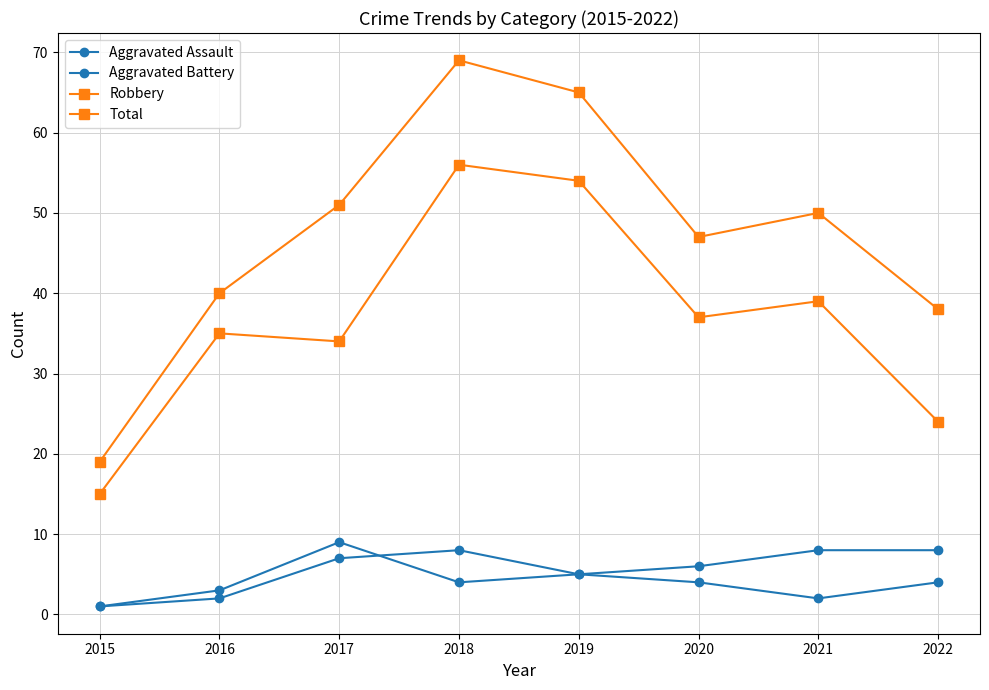

Does the chart have visible grid lines?

Yes